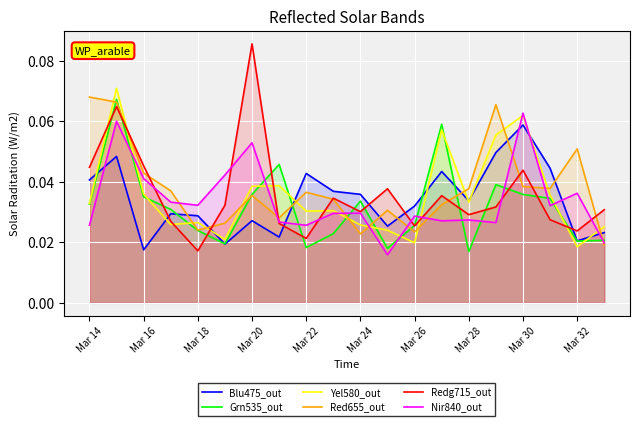

Which series has the largest range (max minus min)?

Redg715_out